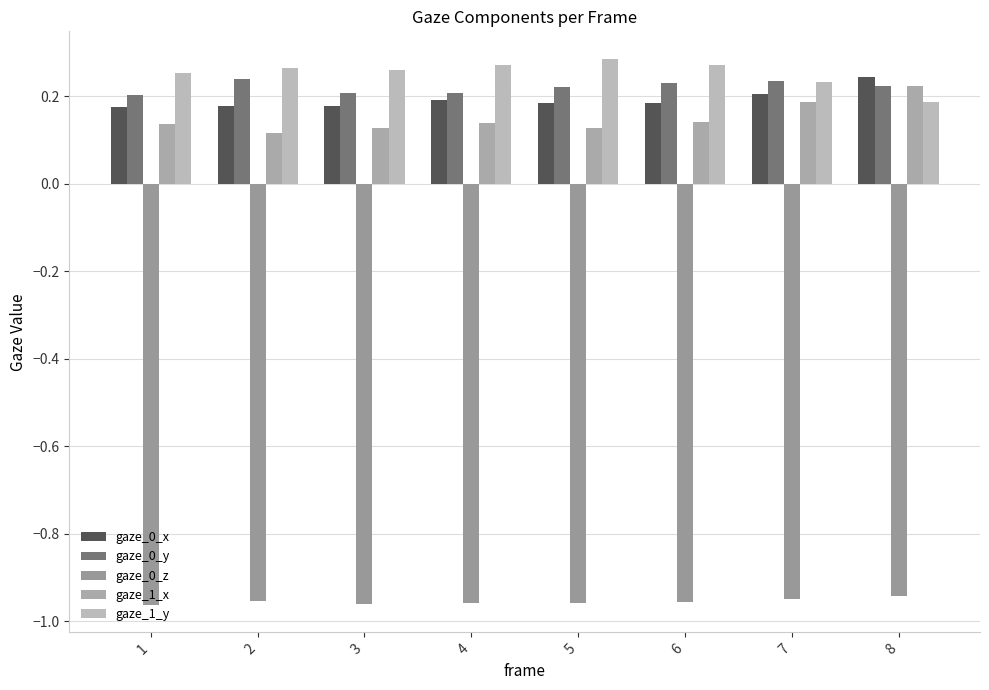

Reading left to right, what are all the values shown in this chart?

gaze_0_x: 1=0.2	2=0.2	3=0.2	4=0.2	5=0.2	6=0.2	7=0.2	8=0.2
gaze_0_y: 1=0.2	2=0.2	3=0.2	4=0.2	5=0.2	6=0.2	7=0.2	8=0.2
gaze_0_z: 1=-1.0	2=-1.0	3=-1.0	4=-1.0	5=-1.0	6=-1.0	7=-1.0	8=-0.9
gaze_1_x: 1=0.1	2=0.1	3=0.1	4=0.1	5=0.1	6=0.1	7=0.2	8=0.2
gaze_1_y: 1=0.3	2=0.3	3=0.3	4=0.3	5=0.3	6=0.3	7=0.2	8=0.2